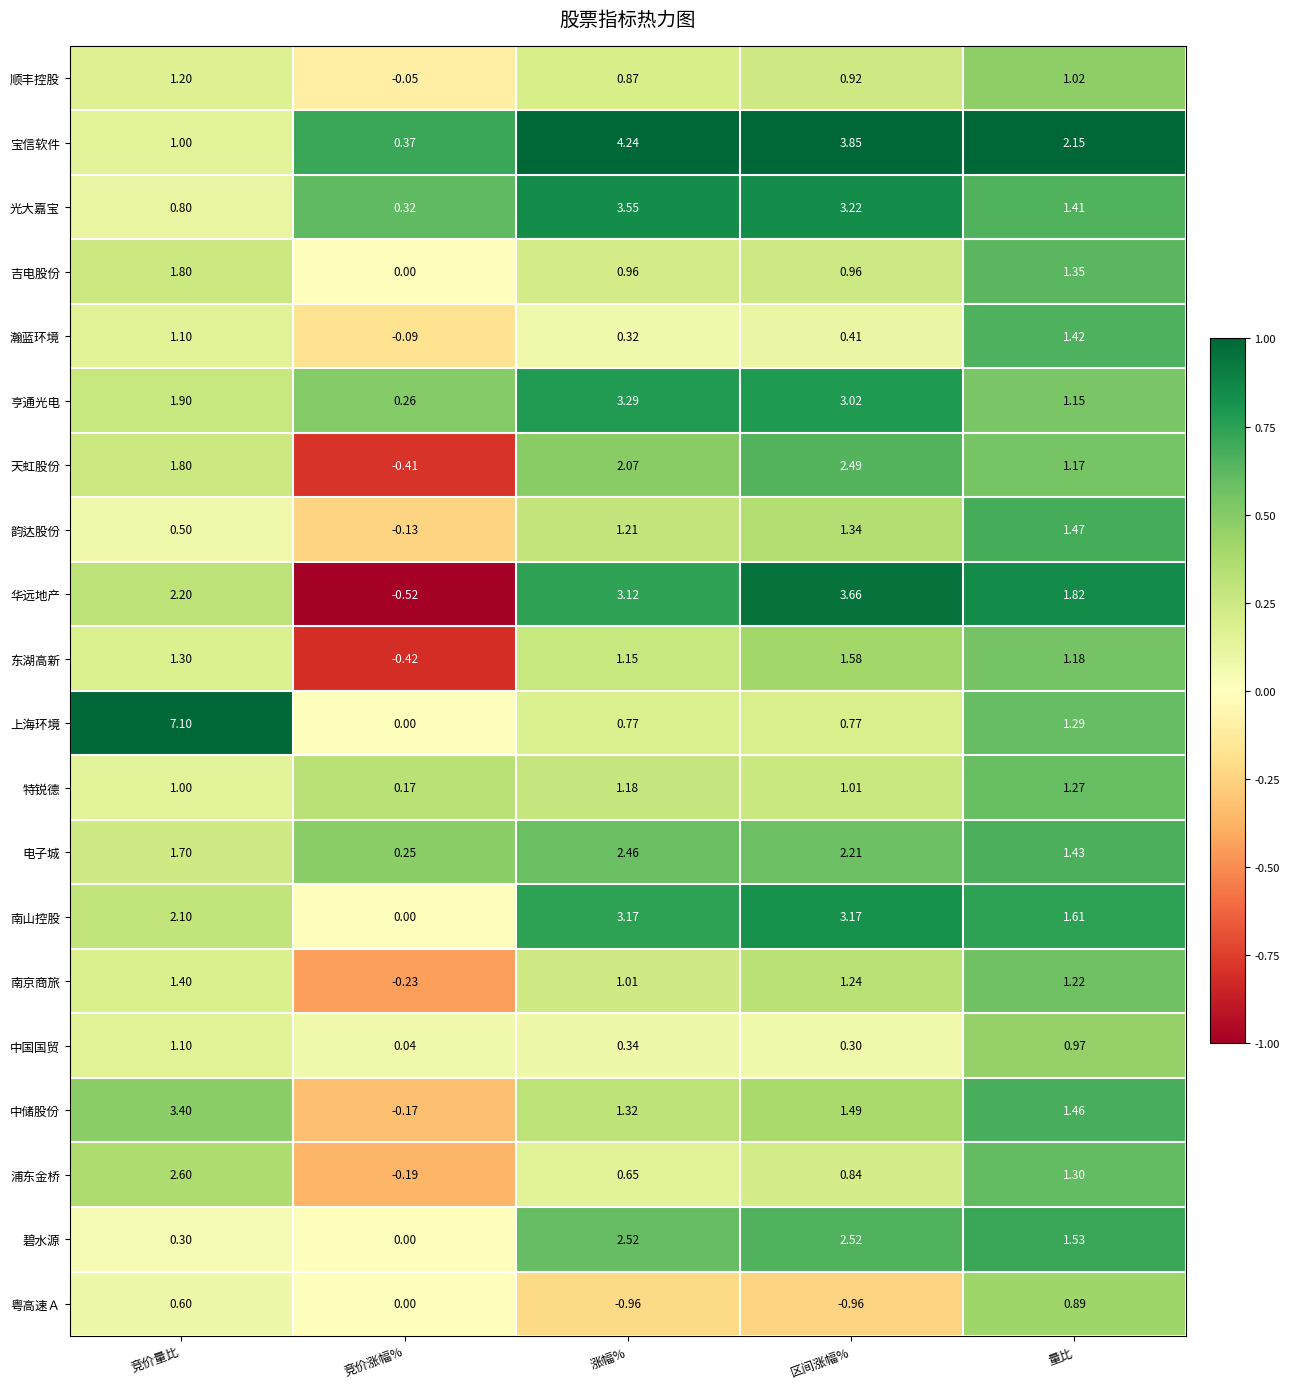

At which label is 特锐德 closest to 0?

竞价涨幅%